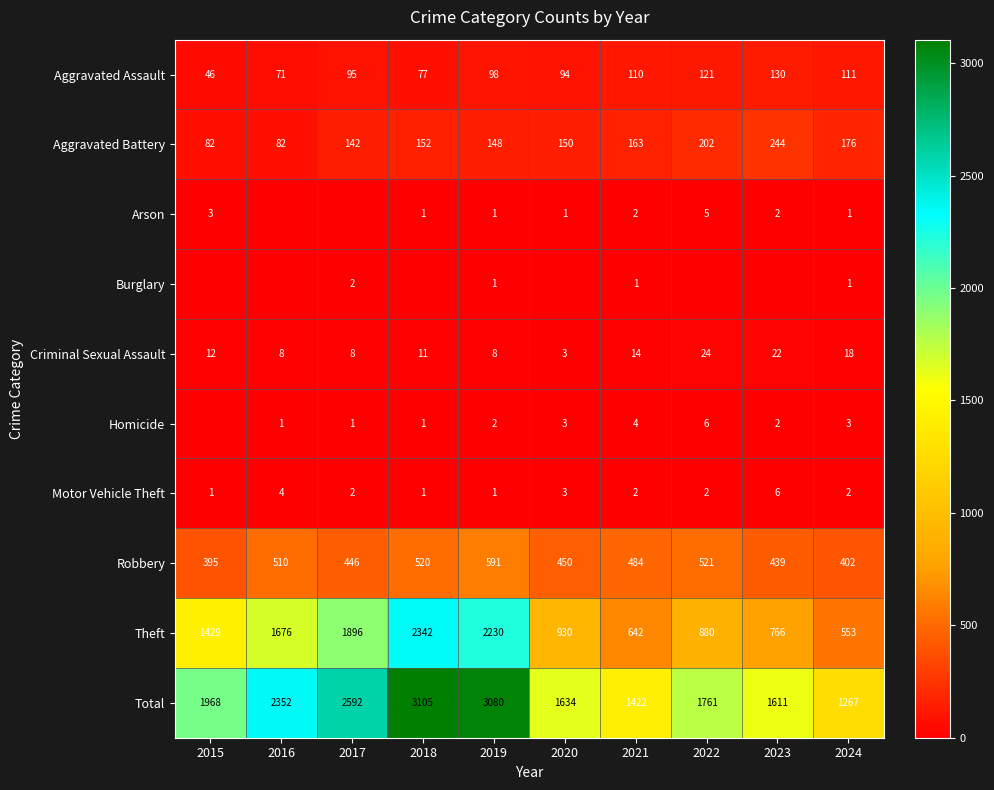

What is the spread (max minus min) of values at 2021?

1421